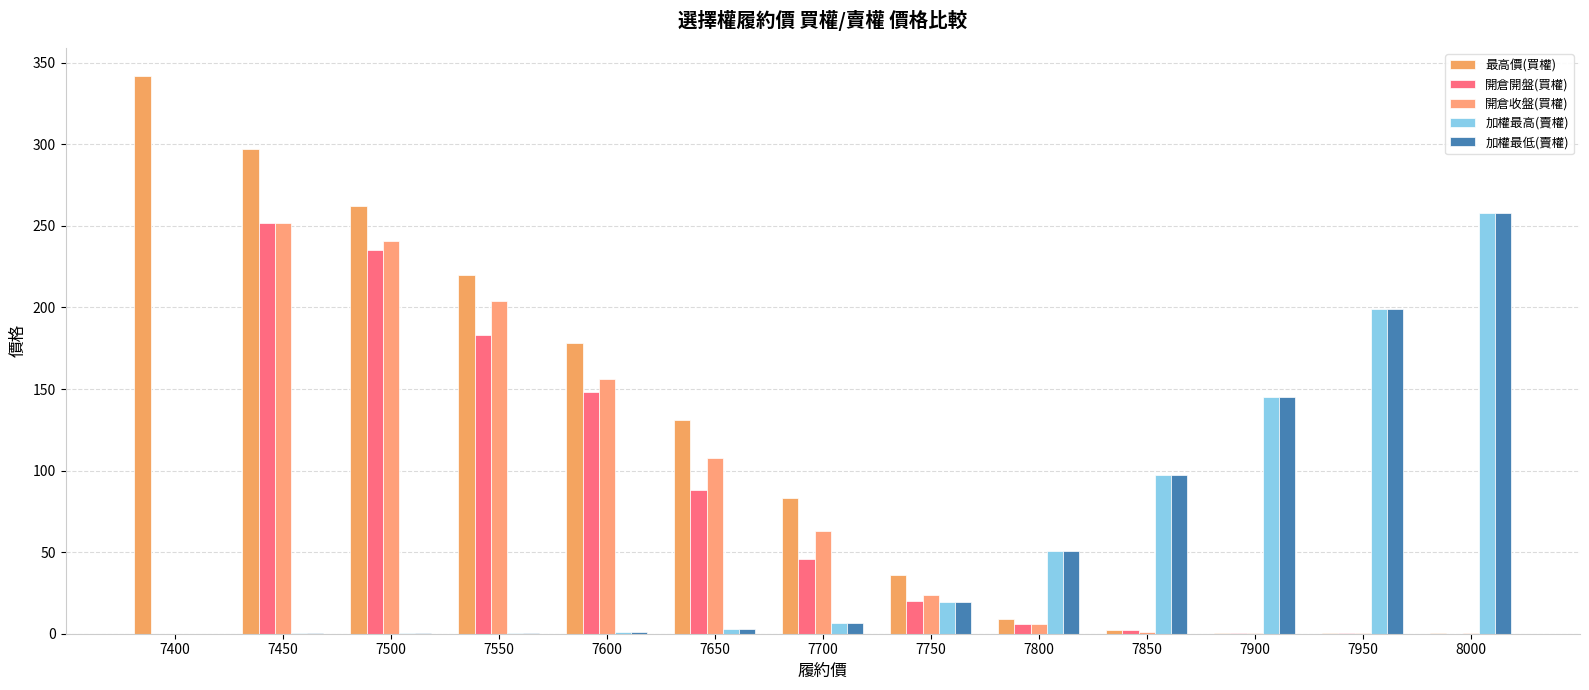

How many data points in 加權最高(賣權) are above 6?

7